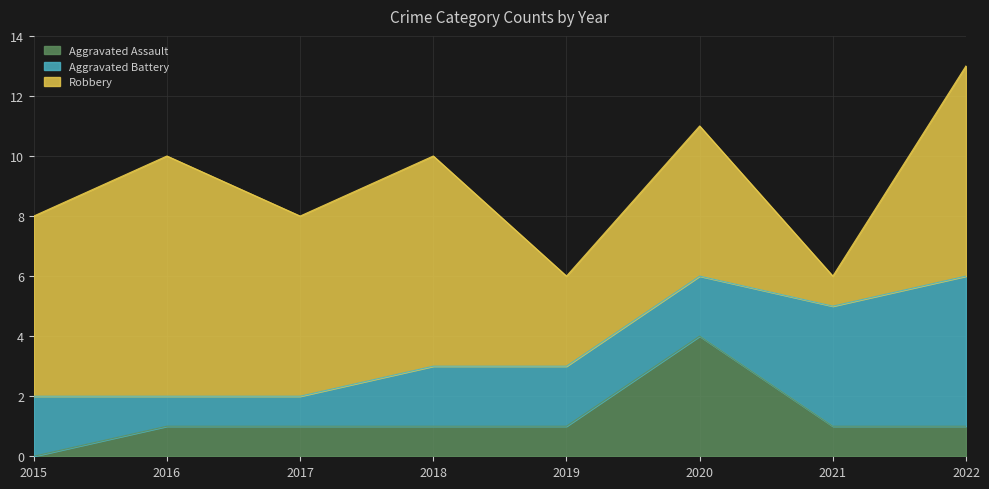

What value does the Robbery series have at 2022?

7